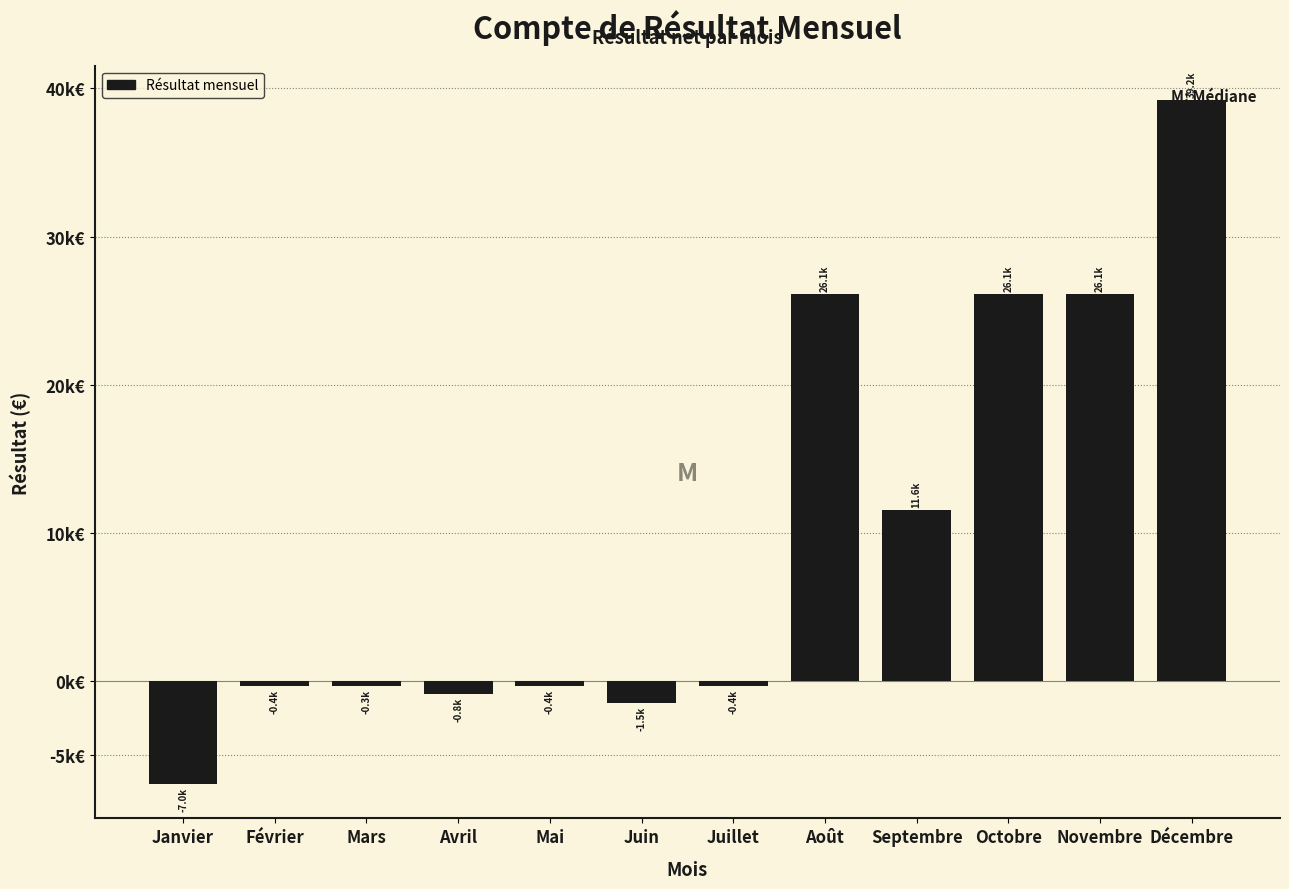

Does the chart contain any negative values?

Yes